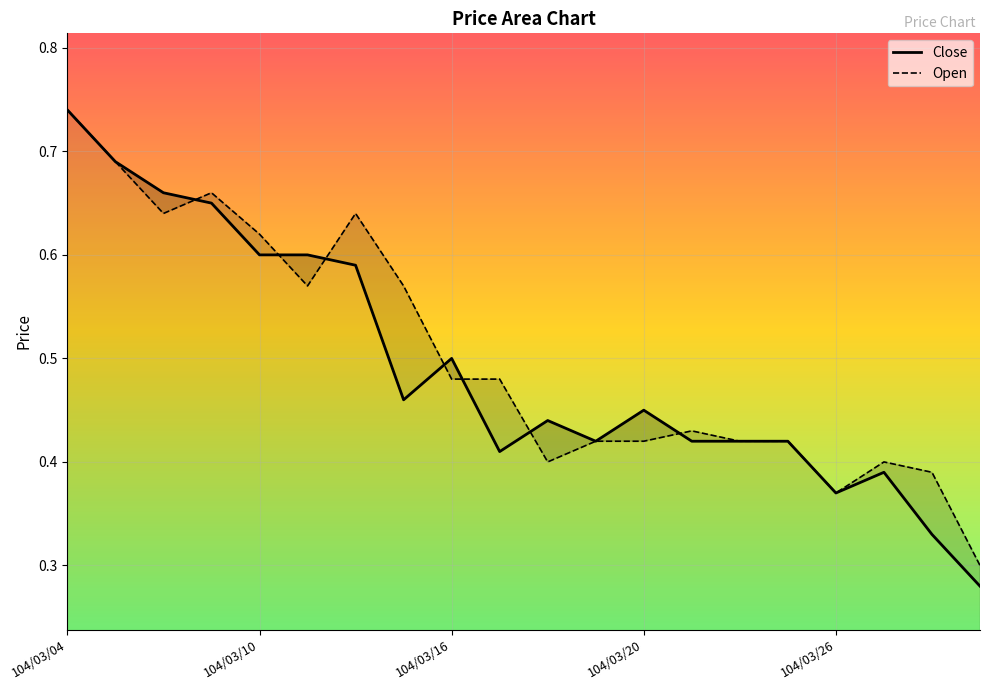

Which series ends up on top after the final intersection of Close and Open?

Open